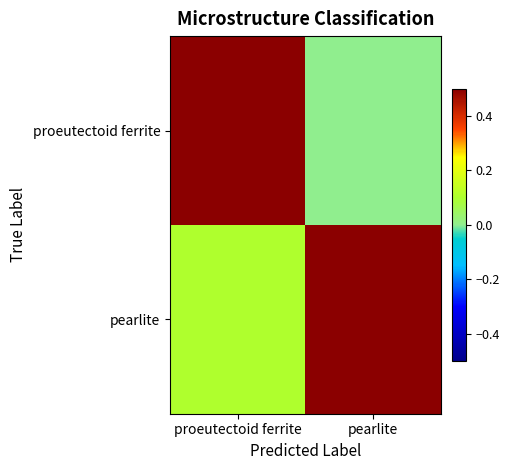

Which series has the largest total across all categories?

pearlite